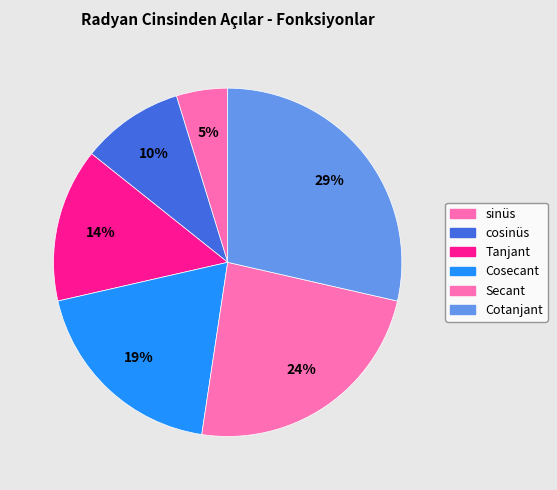

To the nearest percent, what is the difference between the Secant and sinüs slice percentages?

19%